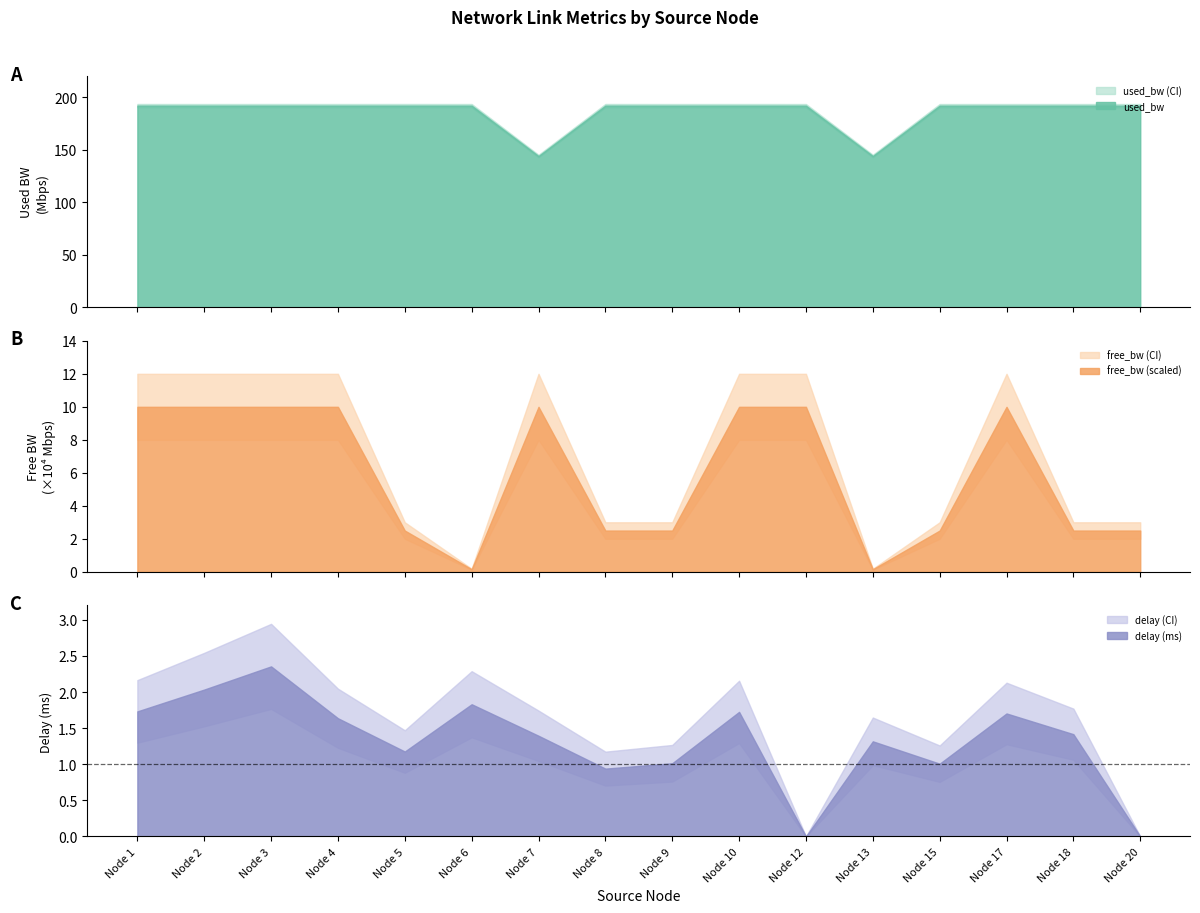

What are all the series names shown in the legend?

delay, used_bw, free_bw_scaled